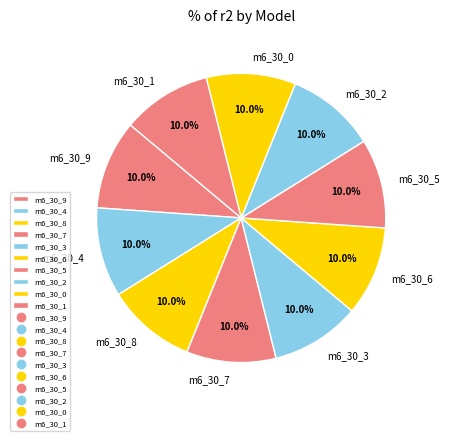

What portion of the pie excludes m6_30_5?

90.0%